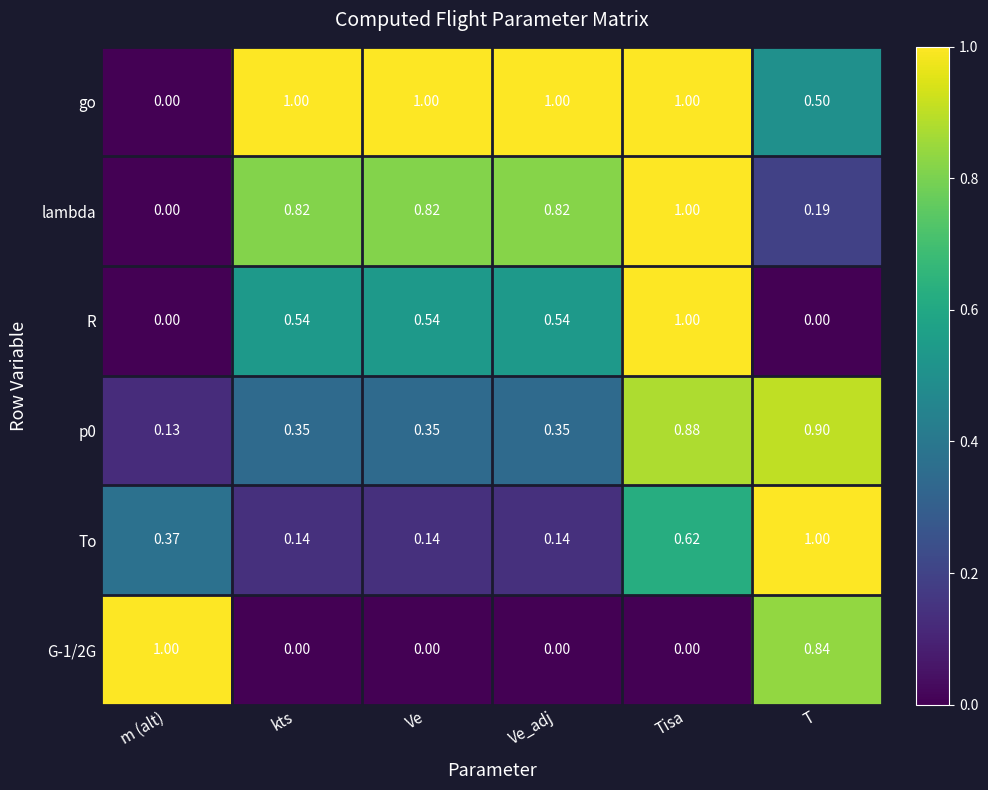

At which category is the sum across all series the highest?

Tisa